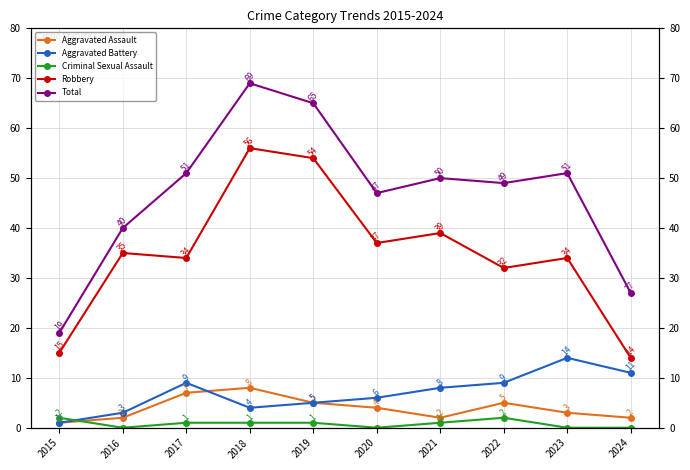

True or false: Criminal Sexual Assault and Robbery cross at least once.

False